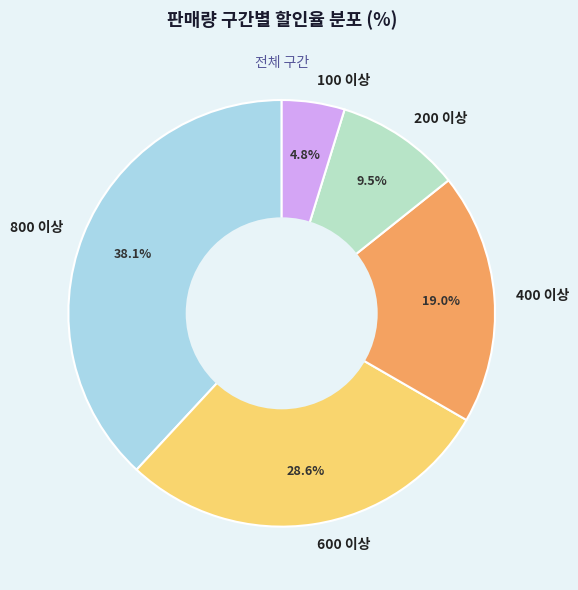

What is the largest slice in the pie chart?

800 이상